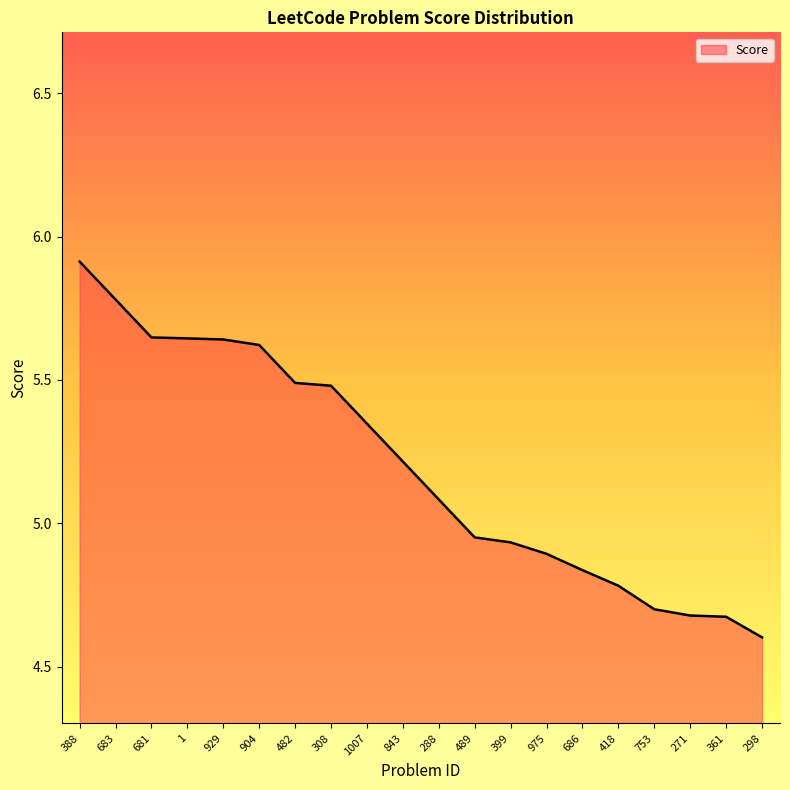

What is the change in value from 683 to 1?

-0.1